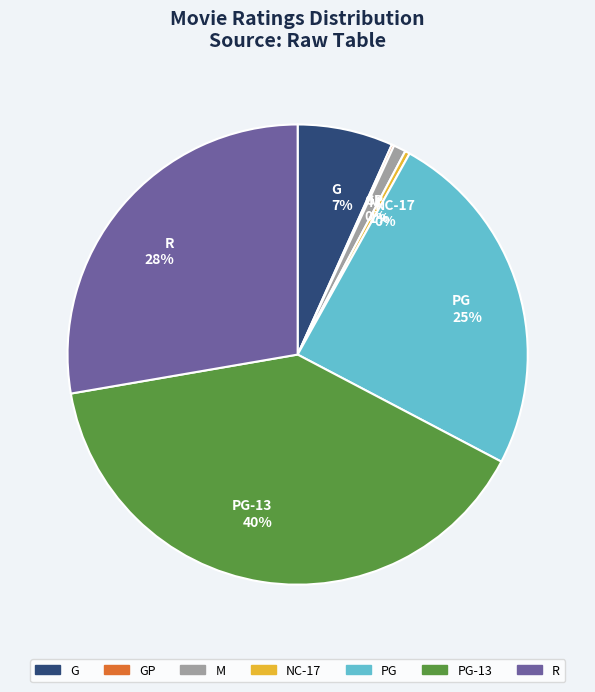

To the nearest percent, what is the difference between the largest and smallest slice percentages?

39%